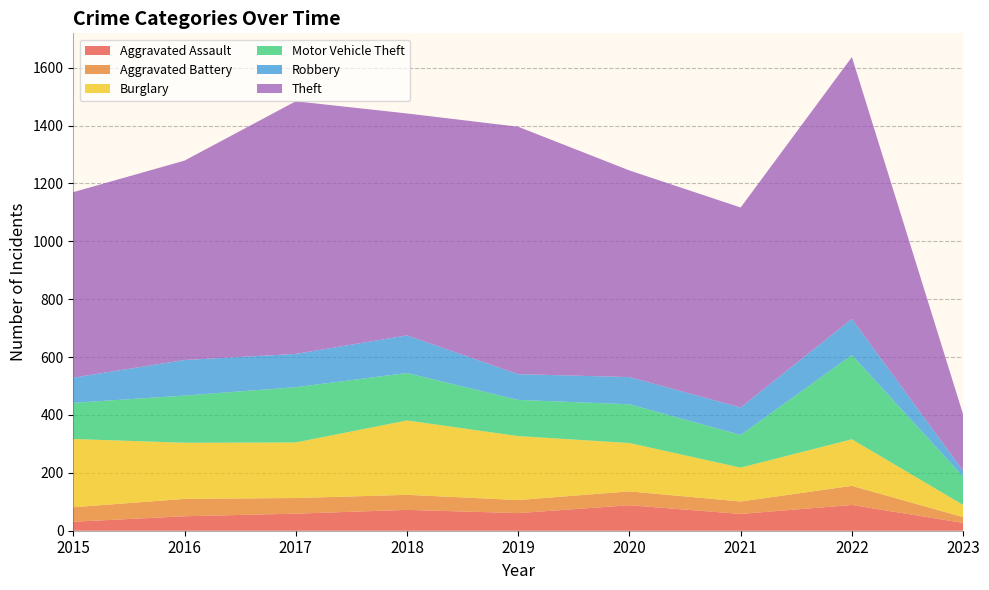

Reading left to right, transcribe all the data shown in this chart.

Aggravated Assault: 31	50	59	72	61	88	58	89	27
Aggravated Battery: 50	60	54	52	45	48	43	66	20
Burglary: 236	194	192	257	221	167	117	161	42
Motor Vehicle Theft: 125	163	191	164	125	134	113	291	98
Robbery: 87	123	115	130	89	94	95	125	20
Theft: 641	689	873	767	855	714	691	905	195